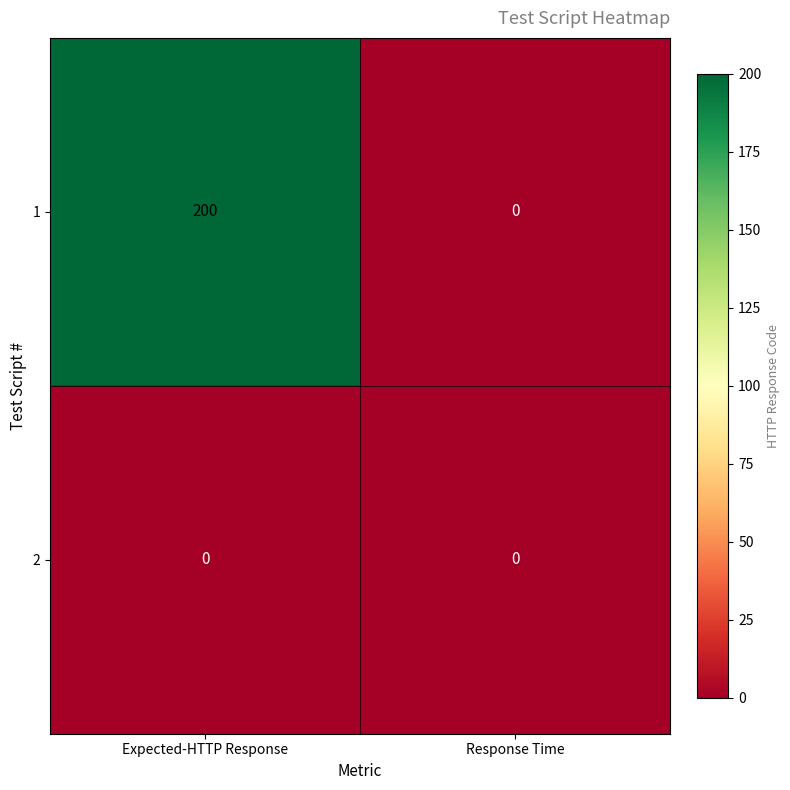

Rank the categories by 1 value from highest to lowest.

Expected-HTTP Response, Response Time